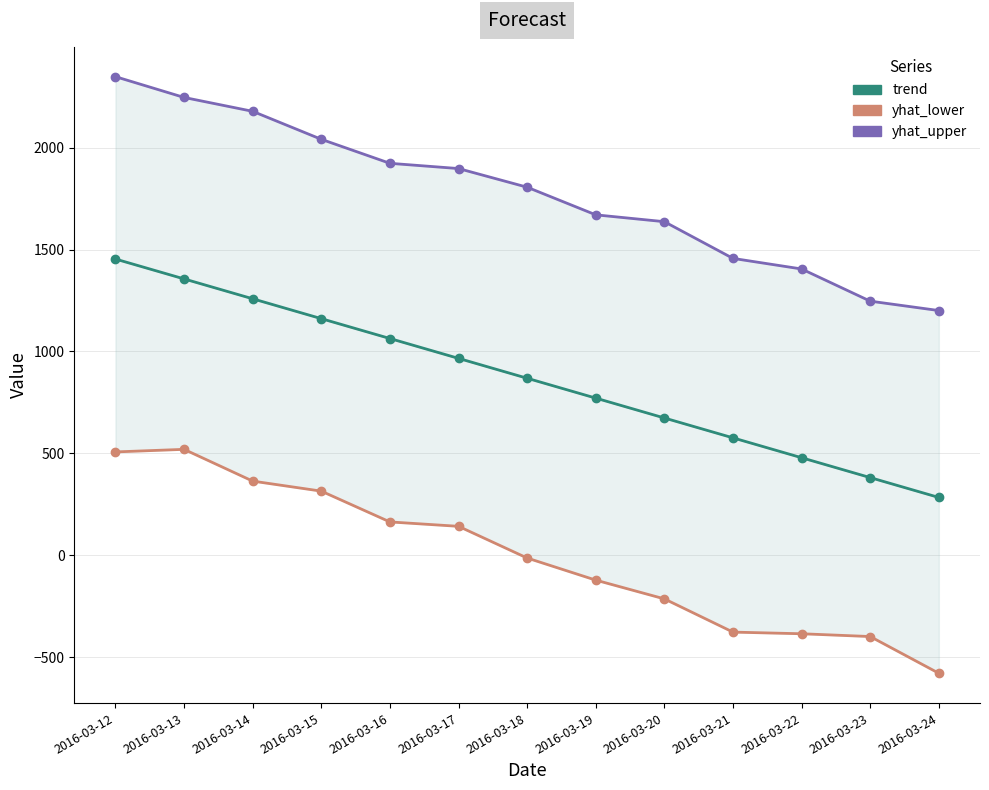

The yhat_lower series shows 217.5 at 2016-03-16. True or false?

False